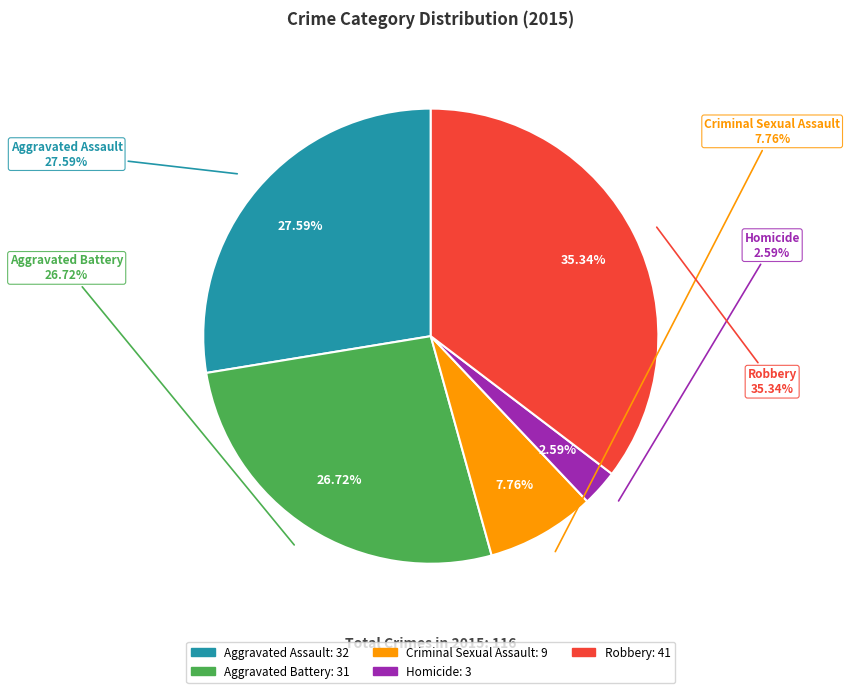

The Aggravated Assault slice represents 15% of the pie. True or false?

False